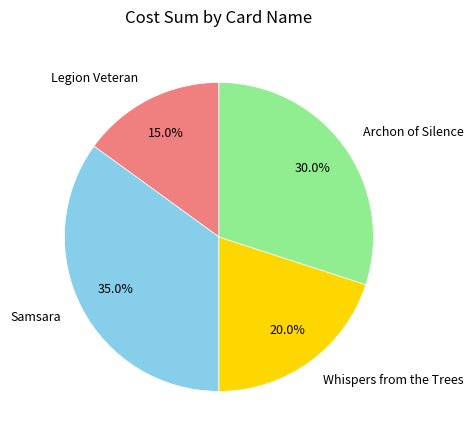

How many slices are in this pie chart?

4